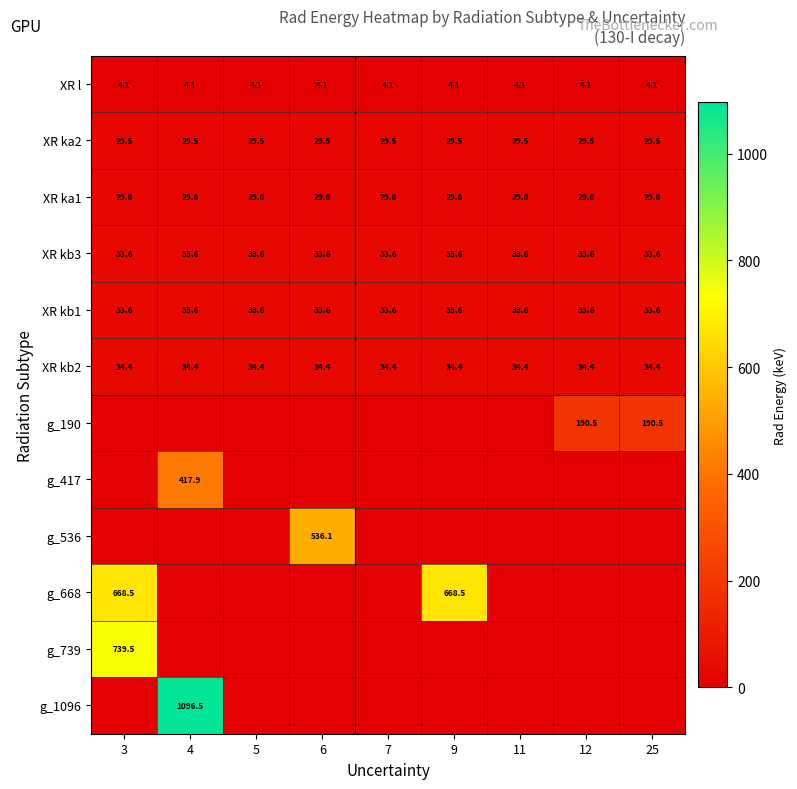

Is the value of XR kb2 at 4 greater than the value of XR kb3 at 6?

Yes